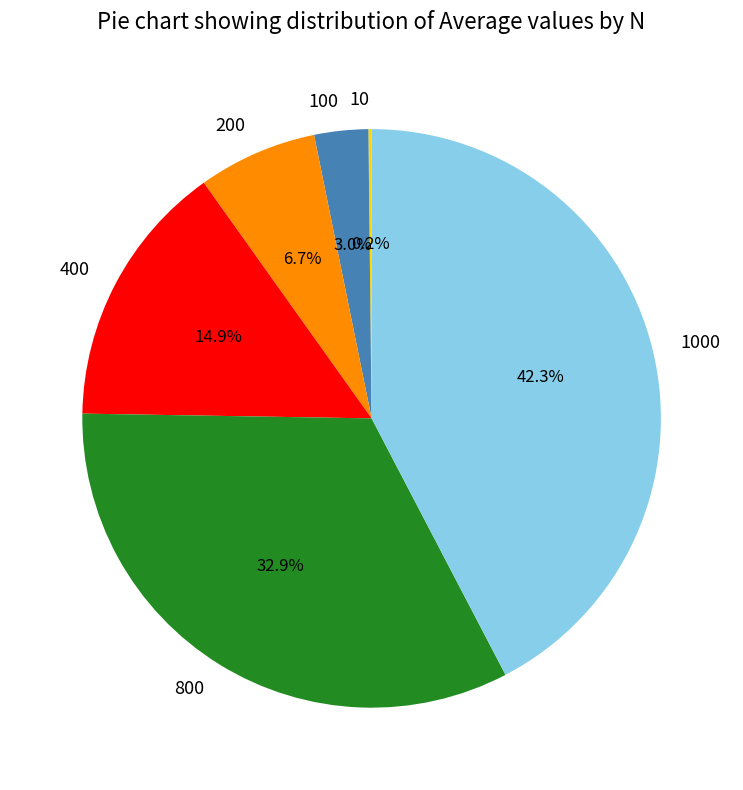

What is the ratio of the value at 400 to the value at 200?

2.2